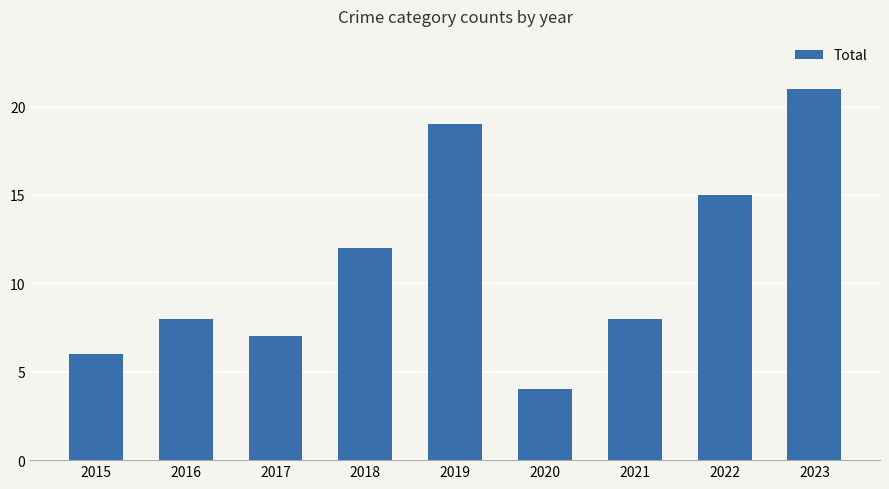

What is the value of the 5th bar from the left?

19